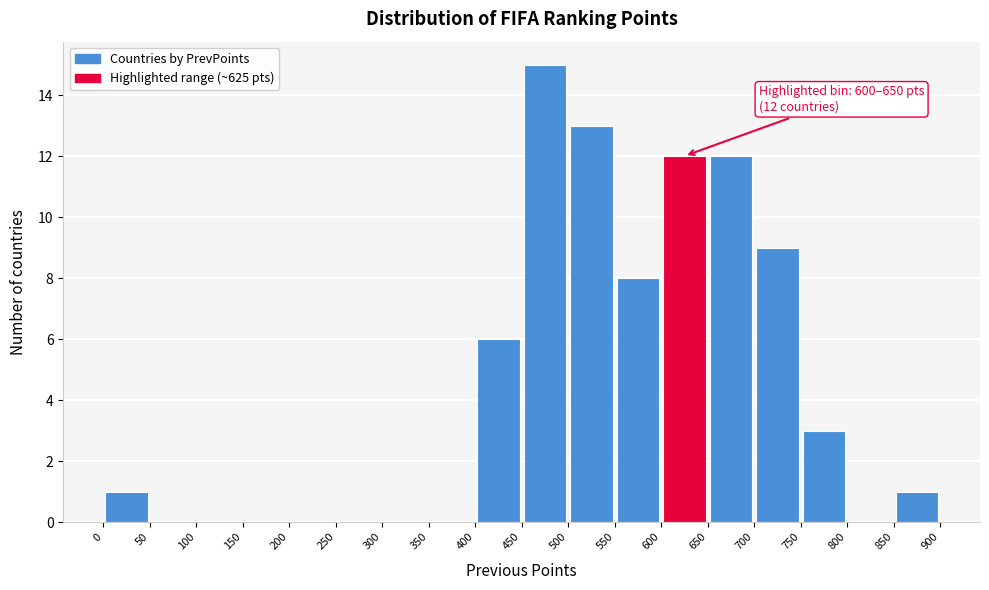

Over which range of the x-axis is the bar tallest?

450 to 500